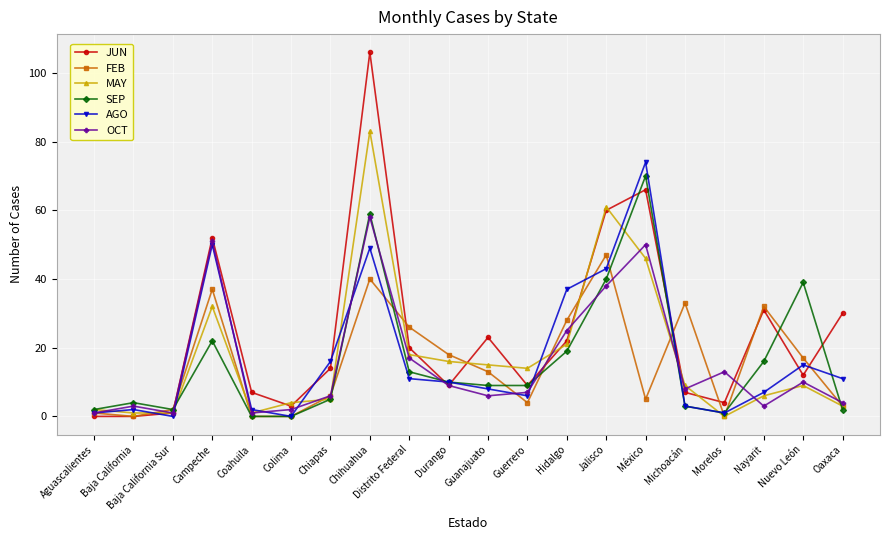

True or false: MAY has a value of 61 at Jalisco.

True